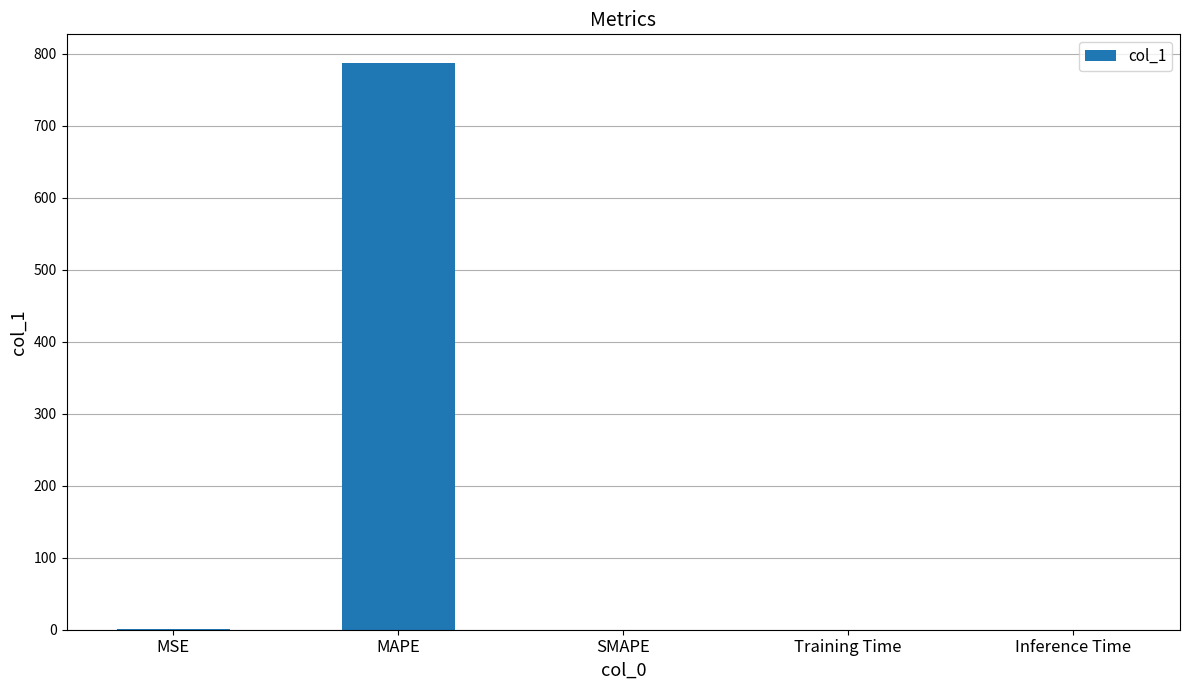

How many data points are above 0?

4